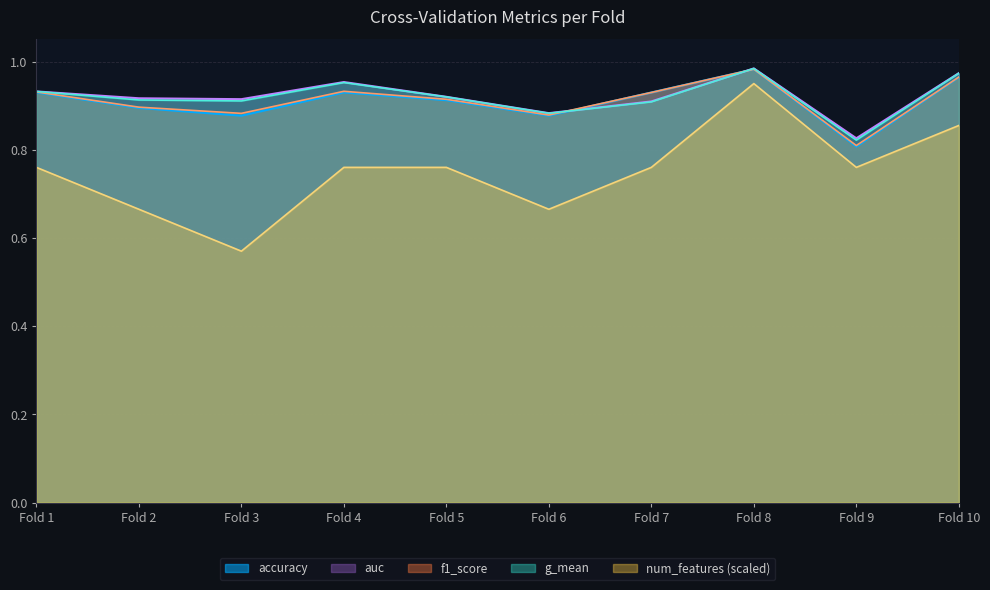

What is the value of the g_mean point at the 7th from the left?

0.9